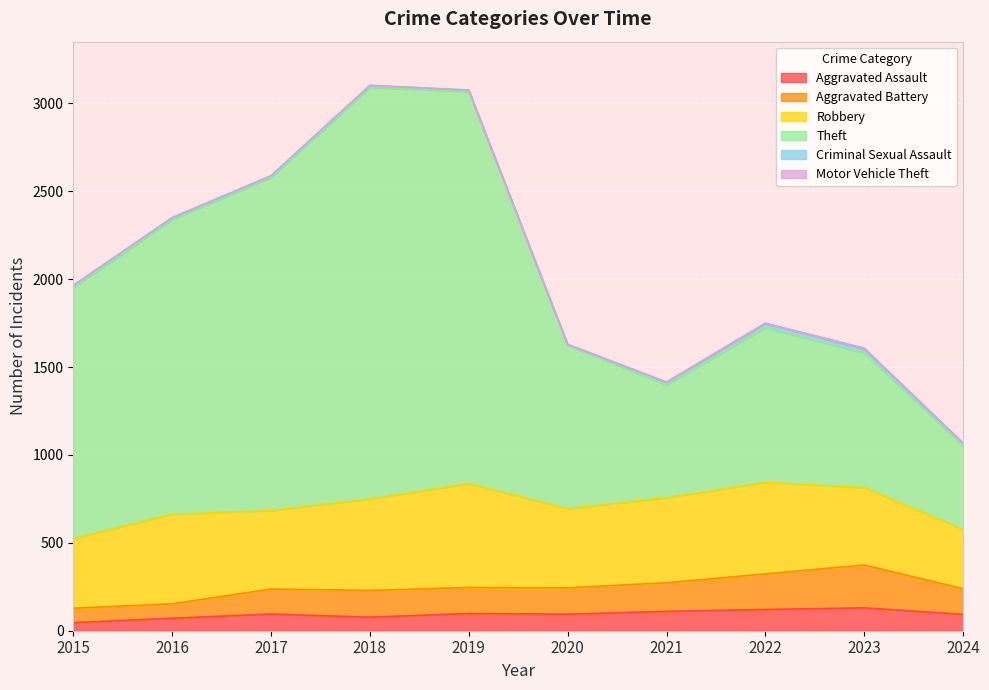

At which category does Aggravated Assault reach its first local peak?

2017